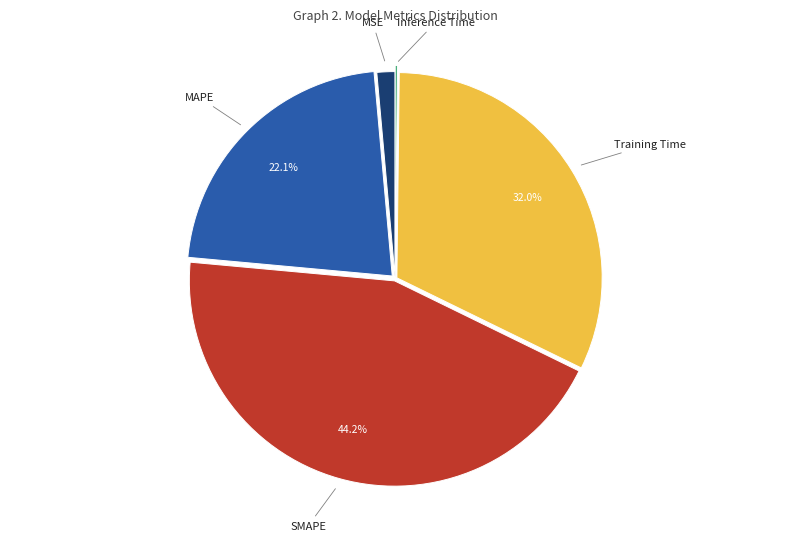

Does any single category account for the majority?

No